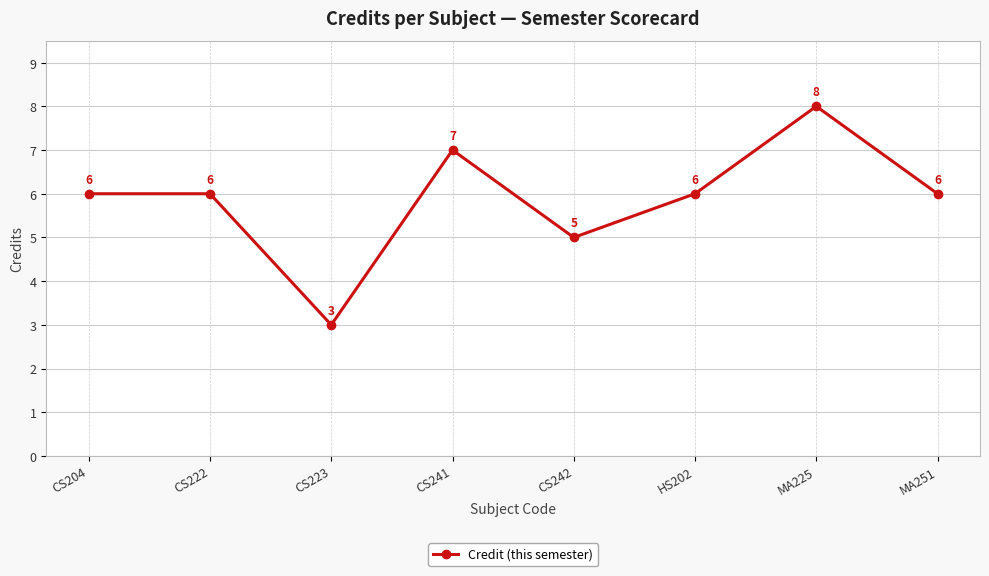

At which category does the chart reach its minimum across all series?

CS223